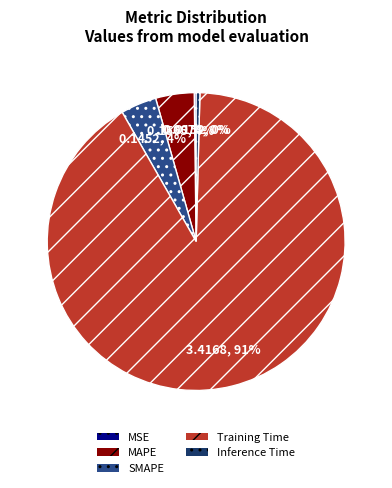

Combined, do Inference Time and SMAPE account for over 50%?

No